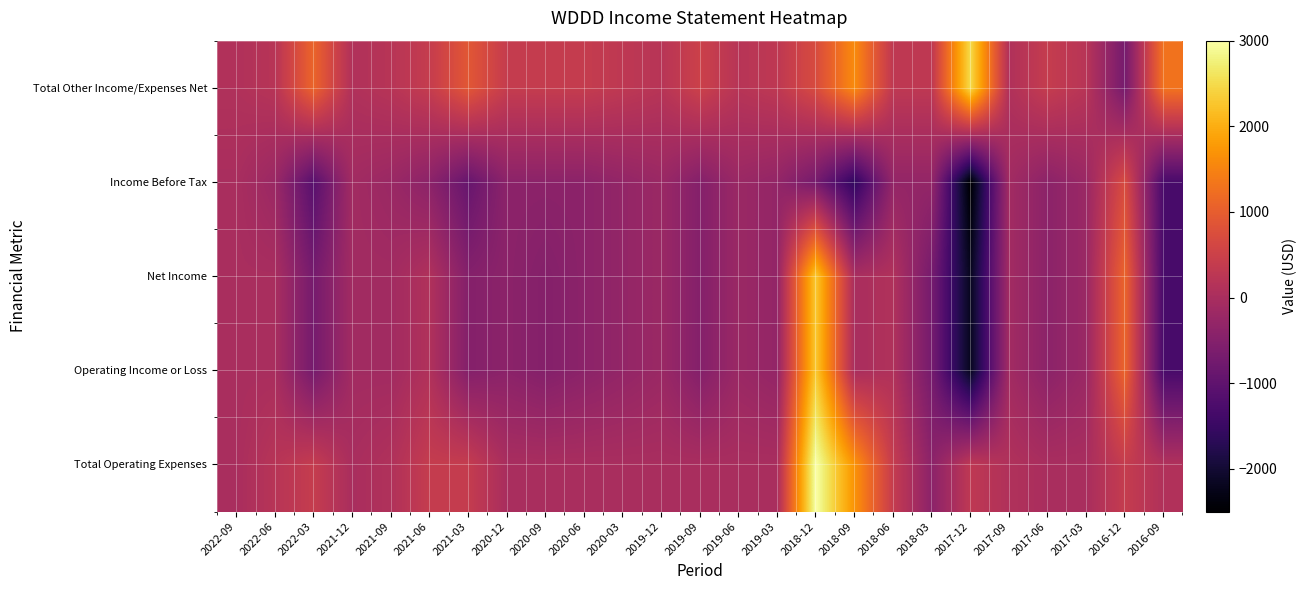

Which series has the widest spread of values?

Net Income